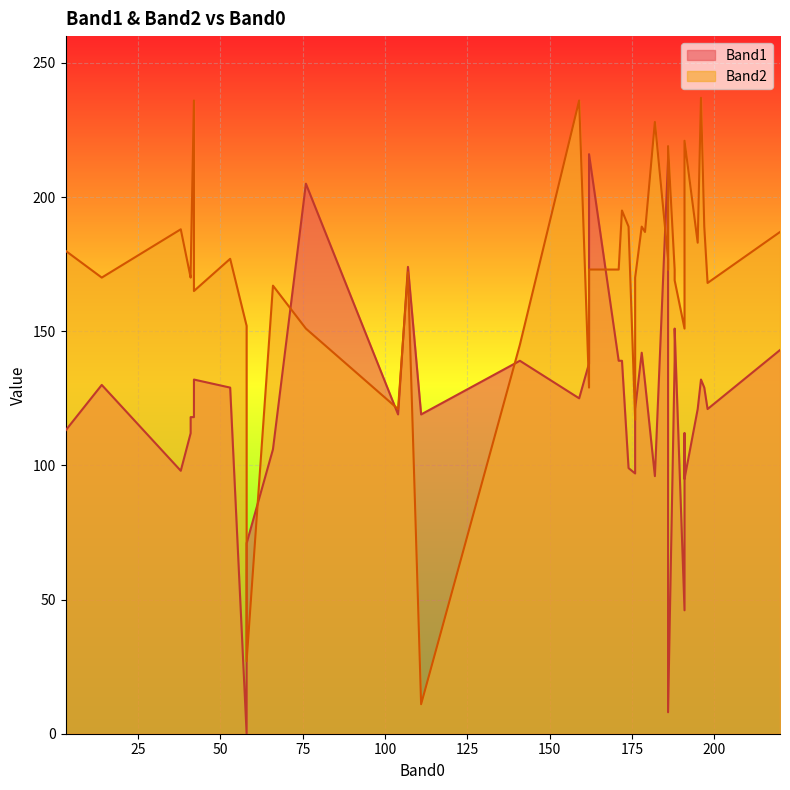

In Band1, how many points are lower than both neighbors (excluding endpoints)?

11